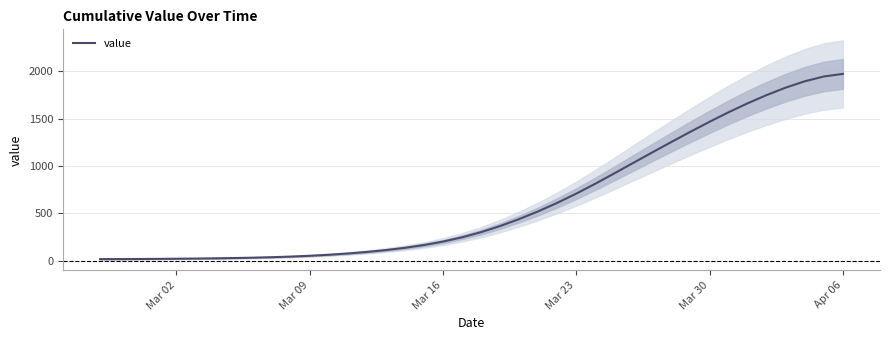

What is the highest value of the value series?

1974.1